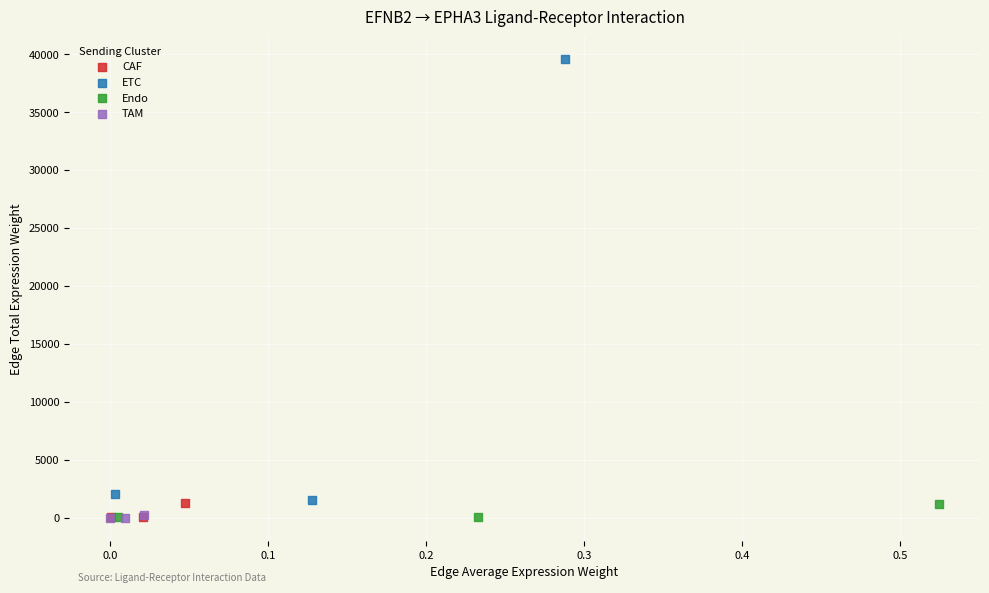

Which series reaches the maximum Y coordinate?

ETC